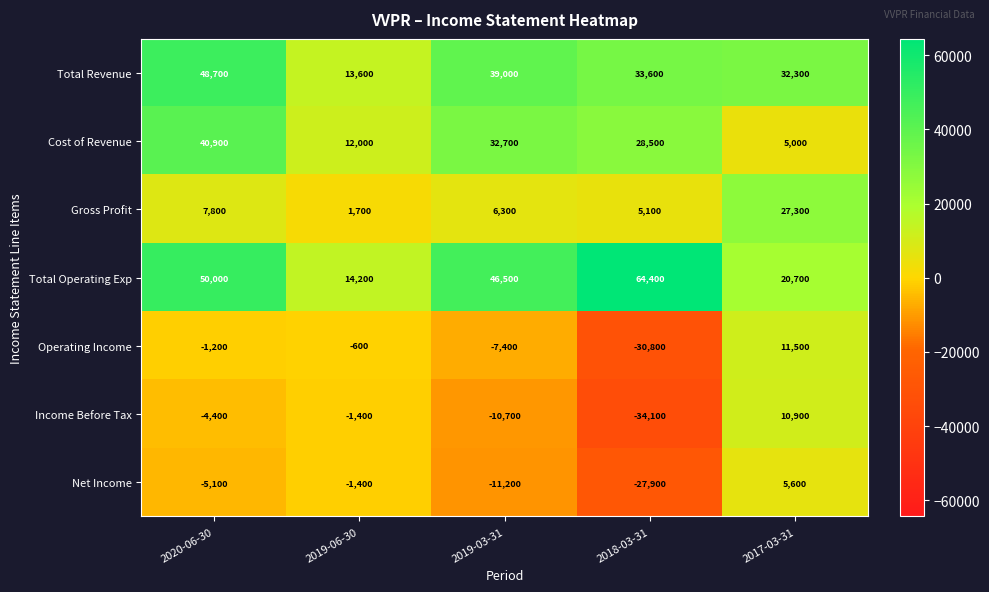

What is the sum of the Gross Profit values at 2018-03-31 and 2017-03-31?

32400